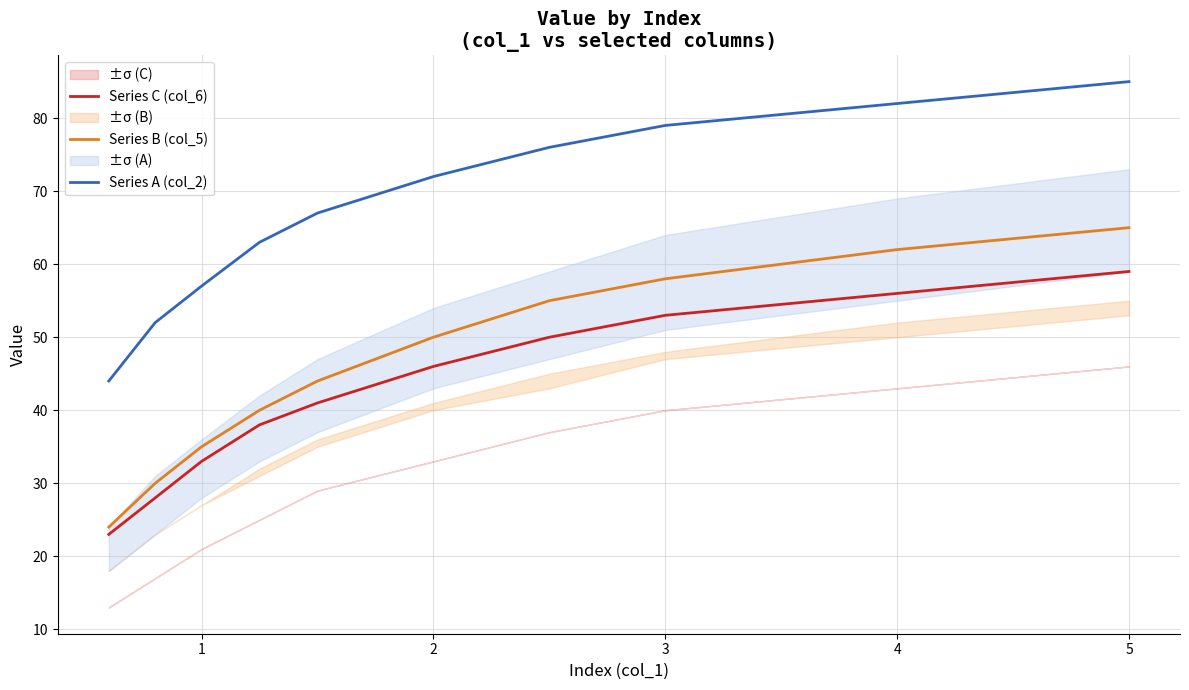

Which series has the widest spread of values?

Series B (col_5)